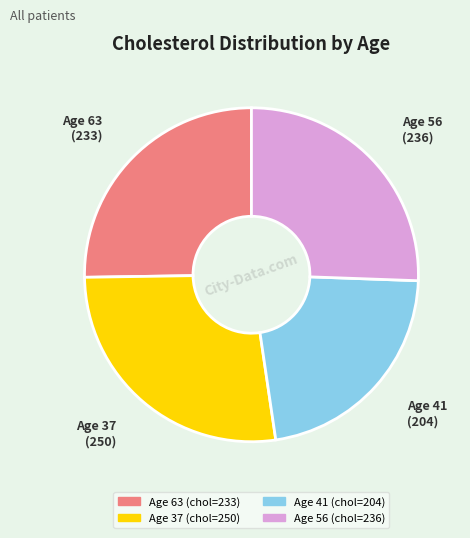

Does any single category account for the majority?

No